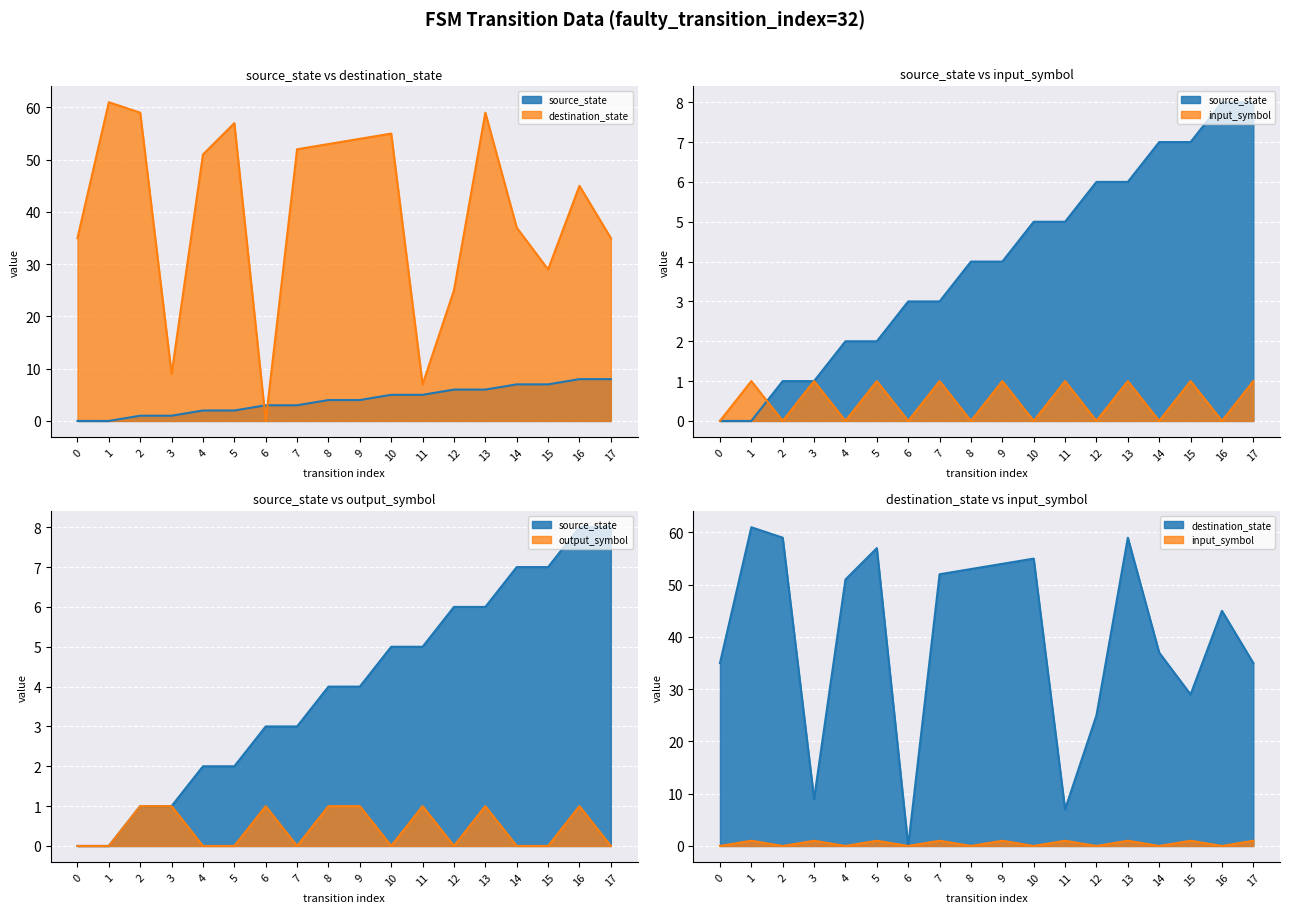

At which category is the sum across all series the highest?

13